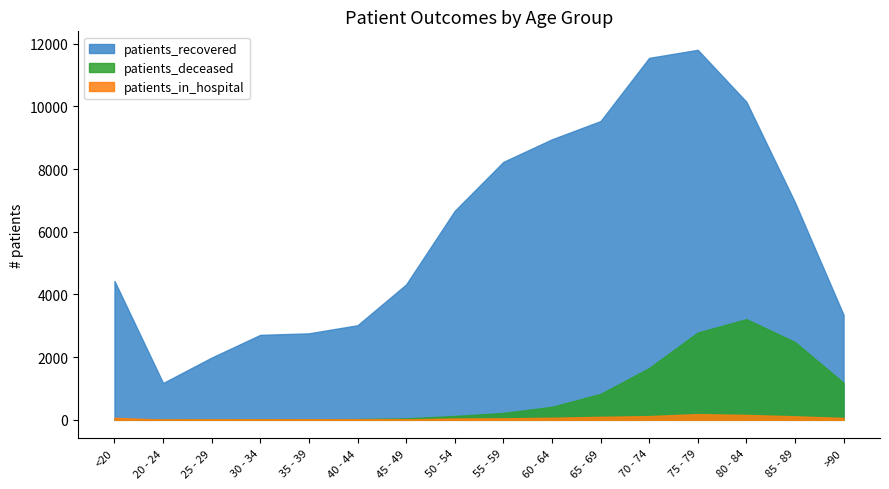

The patients_in_hospital series shows 183 at 75 - 79. True or false?

True